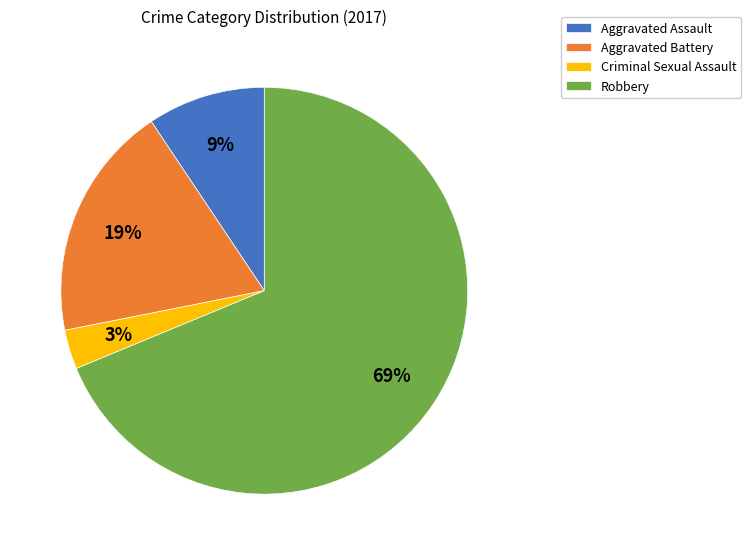

Does Robbery account for over 50% of the chart?

Yes